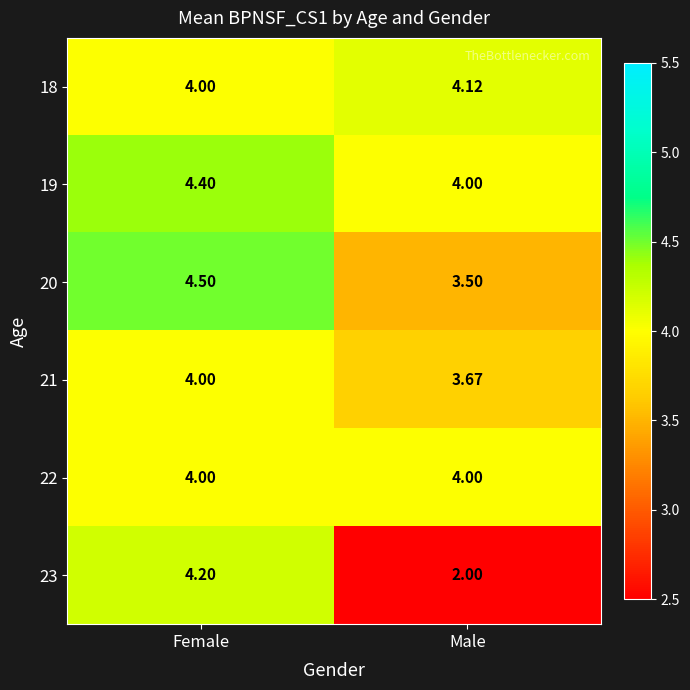

How many categories are shown in the chart?

2